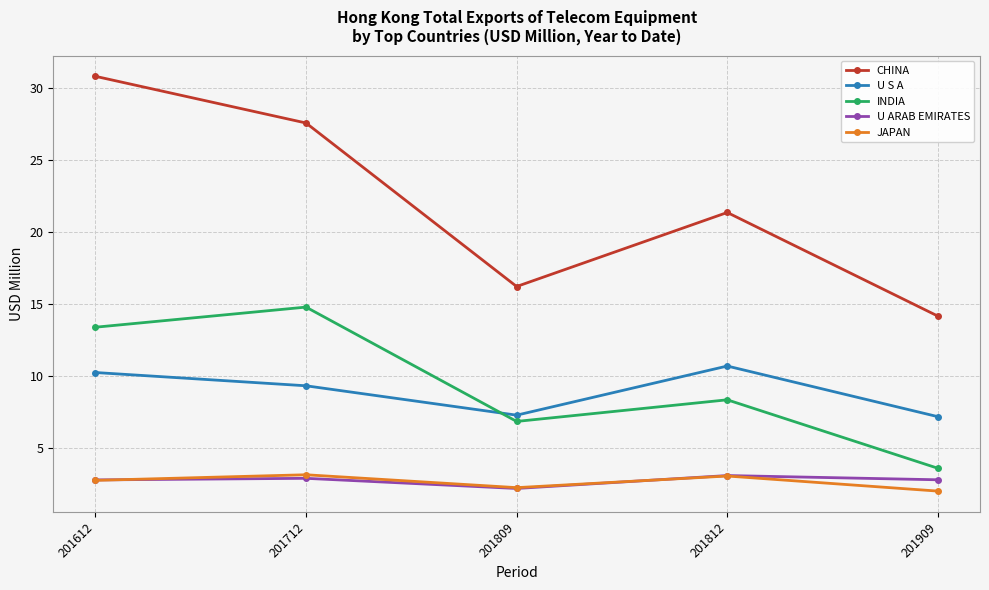

What is the difference between the maximum and minimum values in the U S A series?

3.5